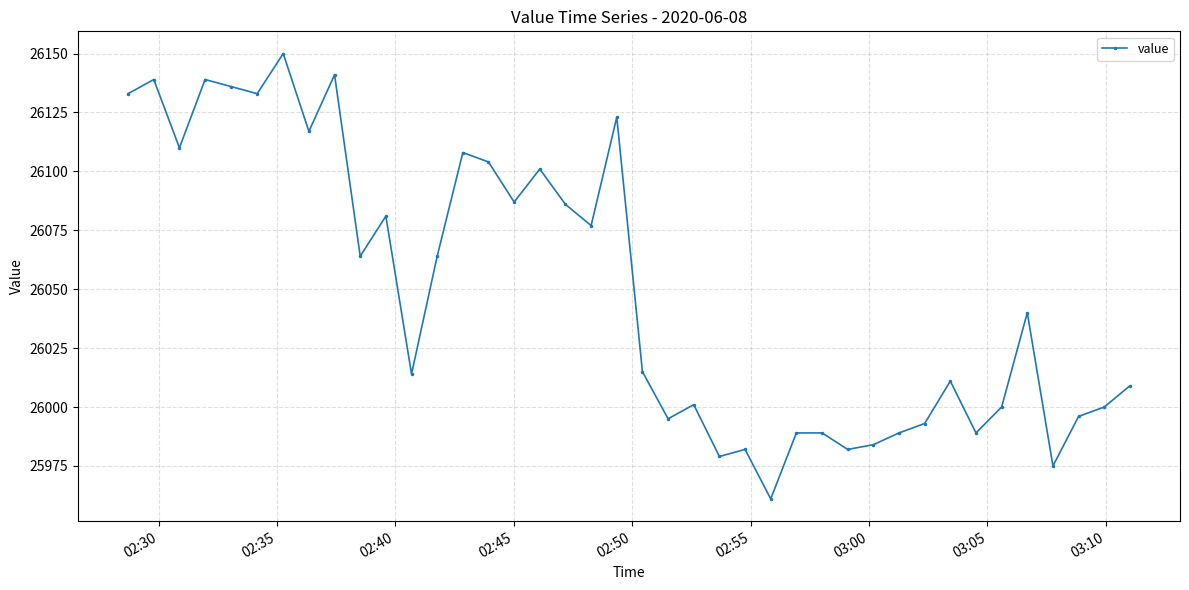

What is the average value?

26050